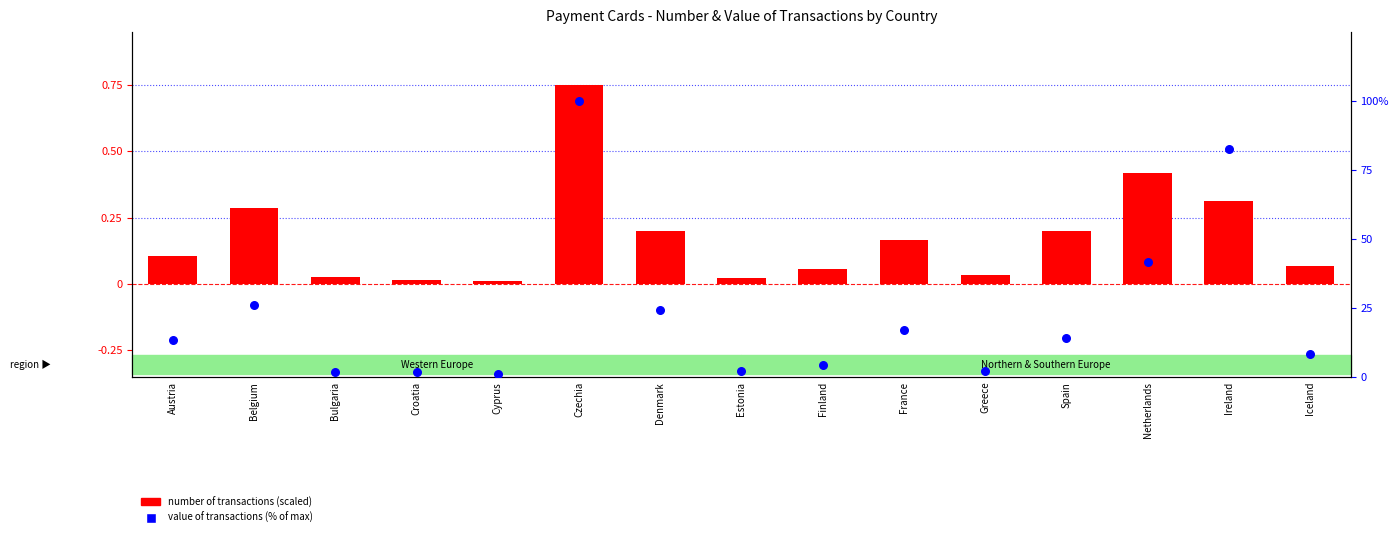

Which series has the largest total across all categories?

value of transactions (% of max)